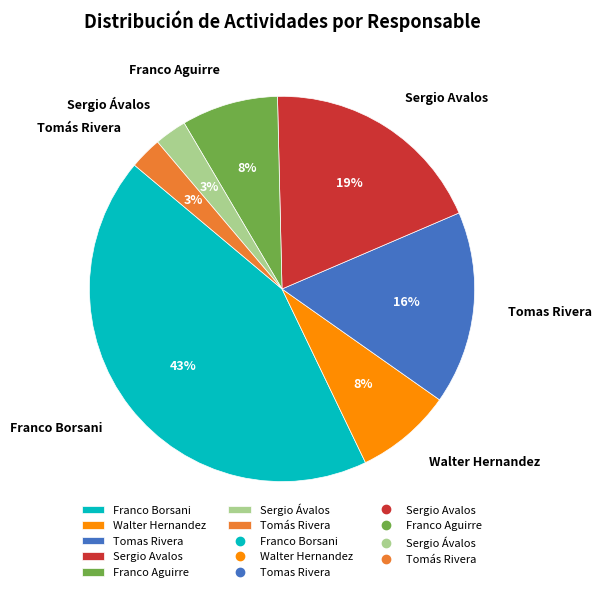

To the nearest percent, what is the combined percentage of Walter Hernandez and Tomas Rivera?

24%